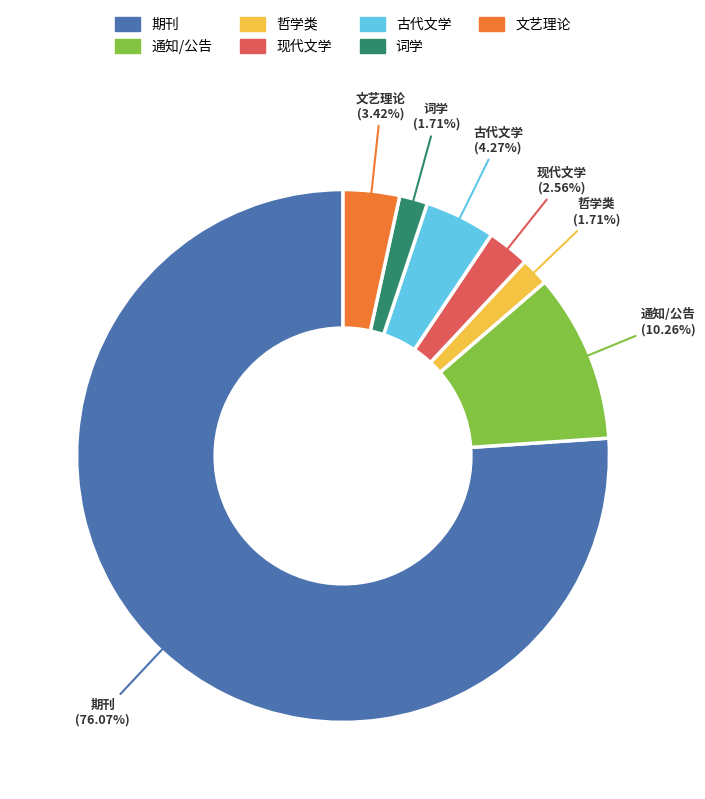

Does any single category account for the majority?

Yes